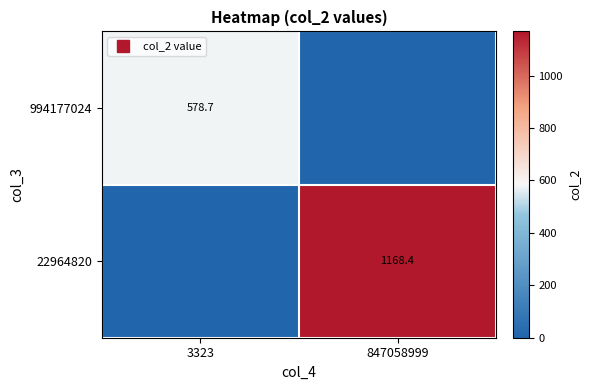

At 847058999, list the series in order from smallest to largest.

994177024, 22964820